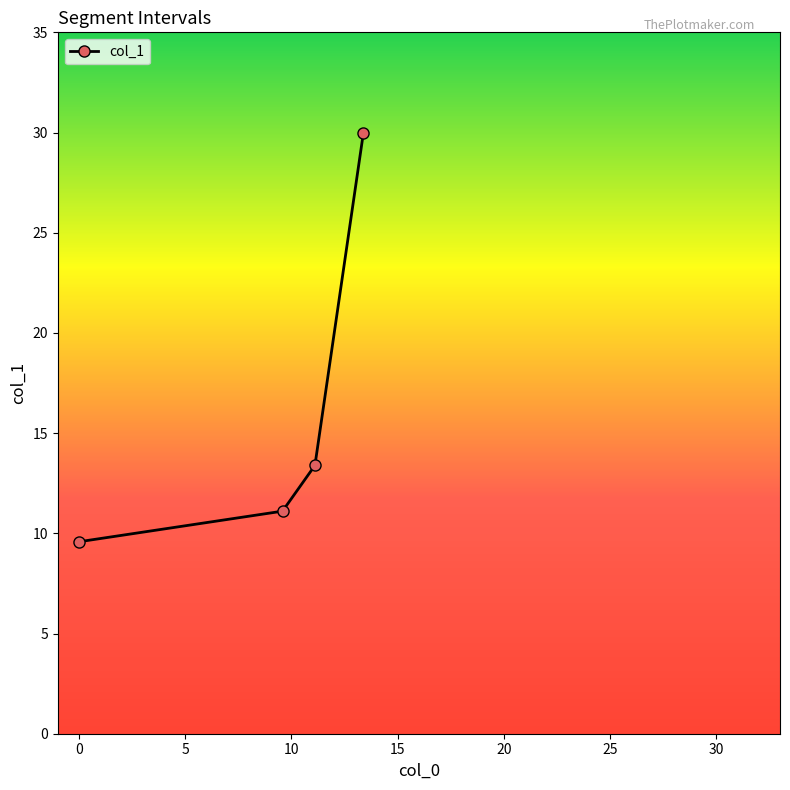

What is the smallest value displayed?

9.6